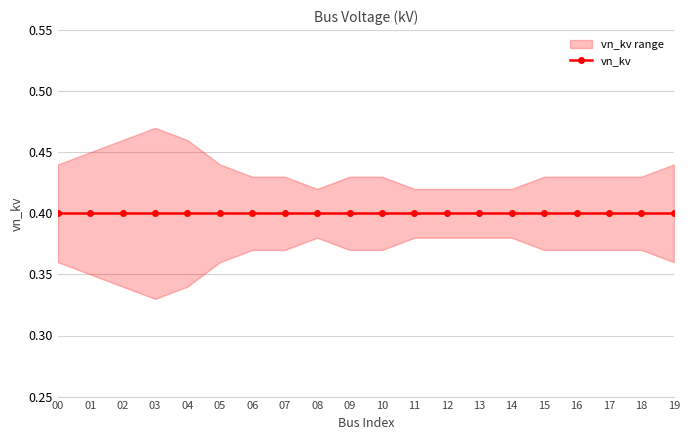

Is it true that vn_kv_lower equals 0.1 at 6?

False